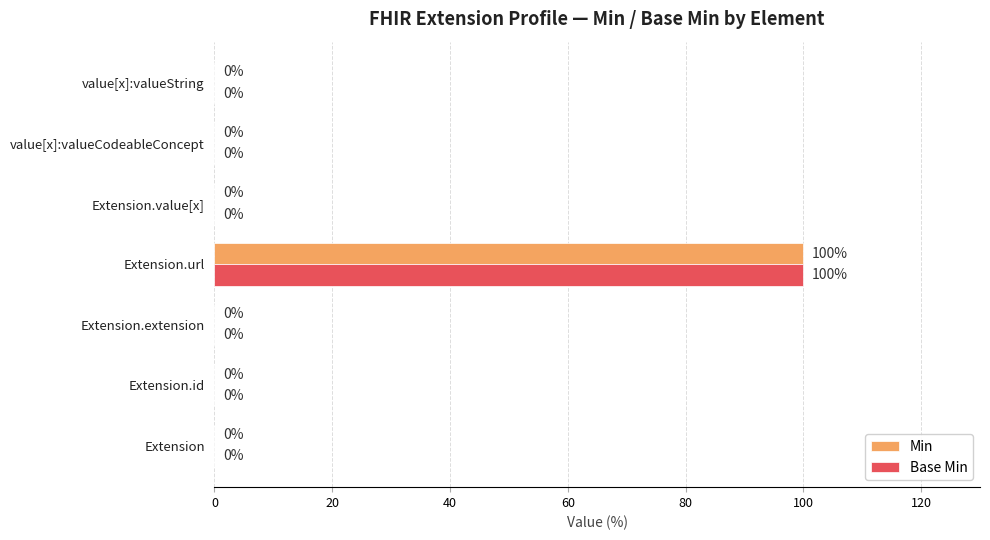

What are all the series names shown in the legend?

Min, Base Min